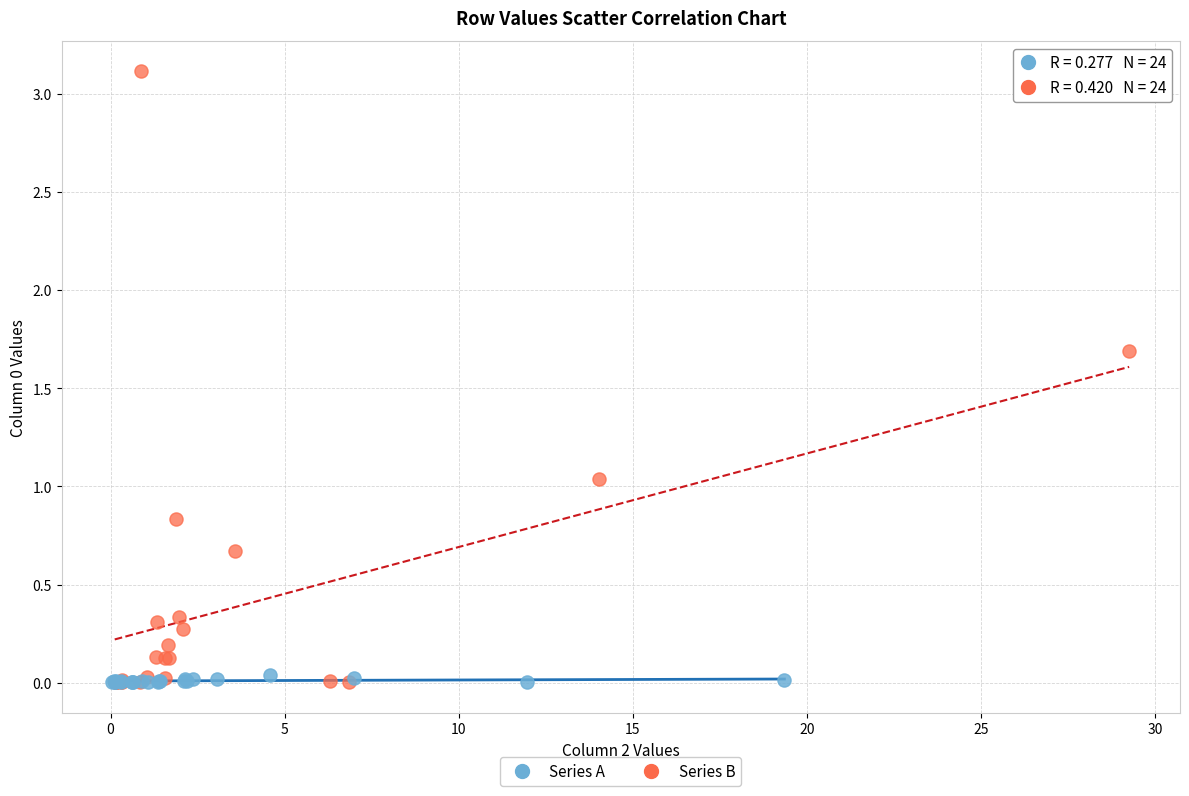

Which series contains the highest Y value?

Series B